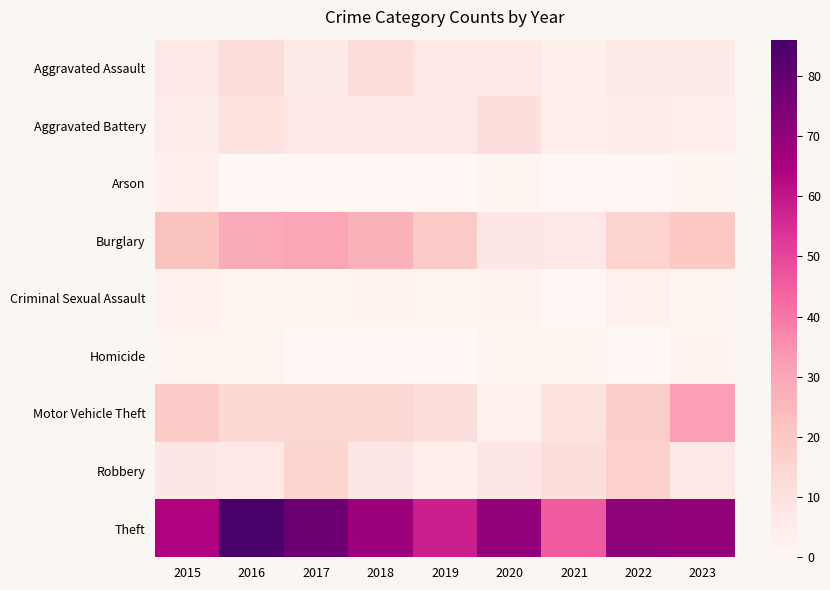

Reading right to left, list all the values displayed in this chart.

Aggravated Assault: 2023=6	2022=6	2021=4	2020=7	2019=7	2018=12	2017=6	2016=12	2015=7
Aggravated Battery: 2023=4	2022=5	2021=4	2020=11	2019=7	2018=7	2017=7	2016=9	2015=5
Arson: 2023=1	2022=0	2021=0	2020=1	2019=0	2018=0	2017=0	2016=0	2015=4
Burglary: 2023=20	2022=16	2021=7	2020=8	2019=19	2018=27	2017=30	2016=29	2015=22
Criminal Sexual Assault: 2023=1	2022=3	2021=0	2020=2	2019=1	2018=2	2017=1	2016=1	2015=3
Homicide: 2023=2	2022=0	2021=1	2020=1	2019=0	2018=0	2017=0	2016=1	2015=1
Motor Vehicle Theft: 2023=32	2022=18	2021=9	2020=3	2019=11	2018=14	2017=14	2016=14	2015=19
Robbery: 2023=7	2022=17	2021=11	2020=8	2019=4	2018=8	2017=15	2016=7	2015=8
Theft: 2023=70	2022=71	2021=46	2020=70	2019=58	2018=68	2017=78	2016=86	2015=64